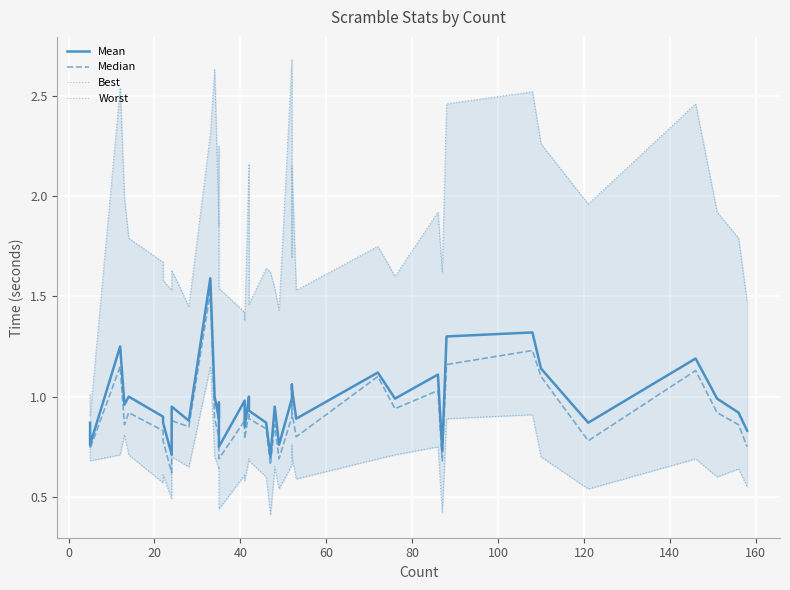

True or false: Median and Best cross at least once.

False